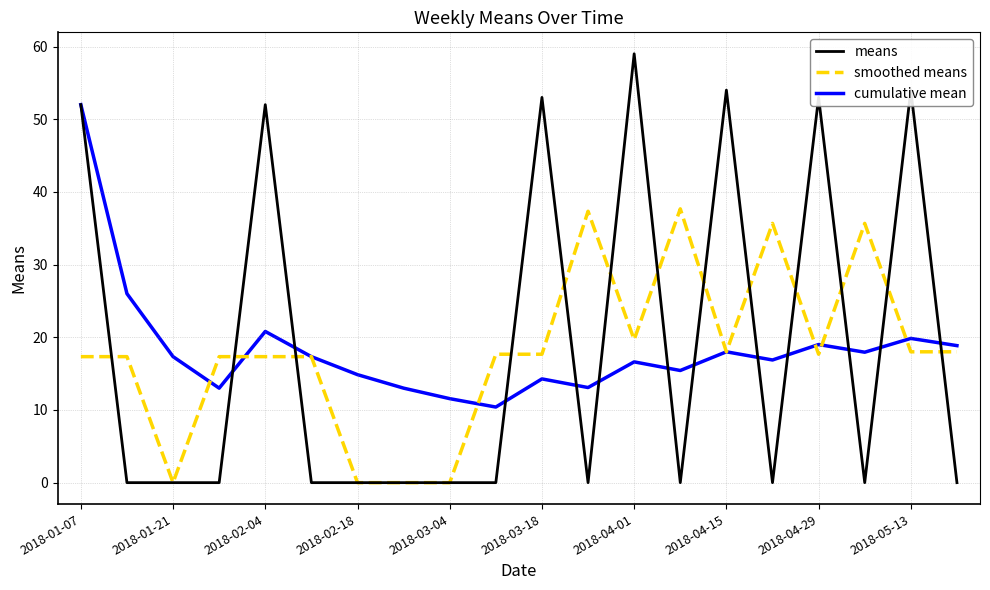

Which series has the largest range (max minus min)?

means